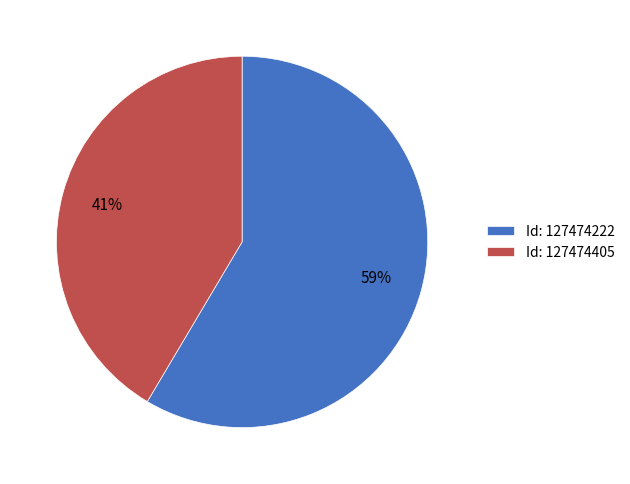

Rank the categories by value from lowest to highest.

Id: 127474405, Id: 127474222